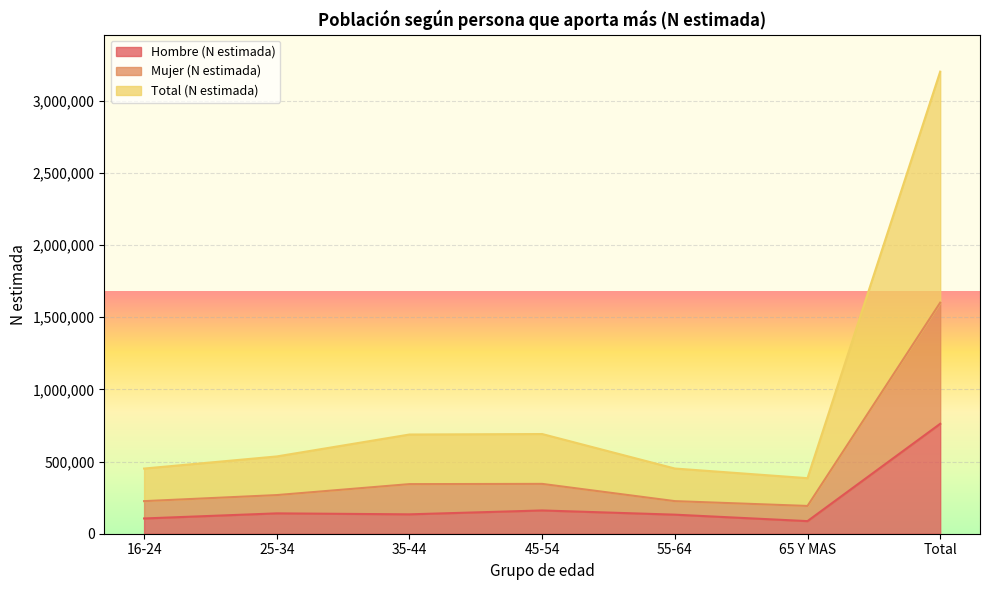

What is the lowest value of the Hombre (N estimada) series?

87335